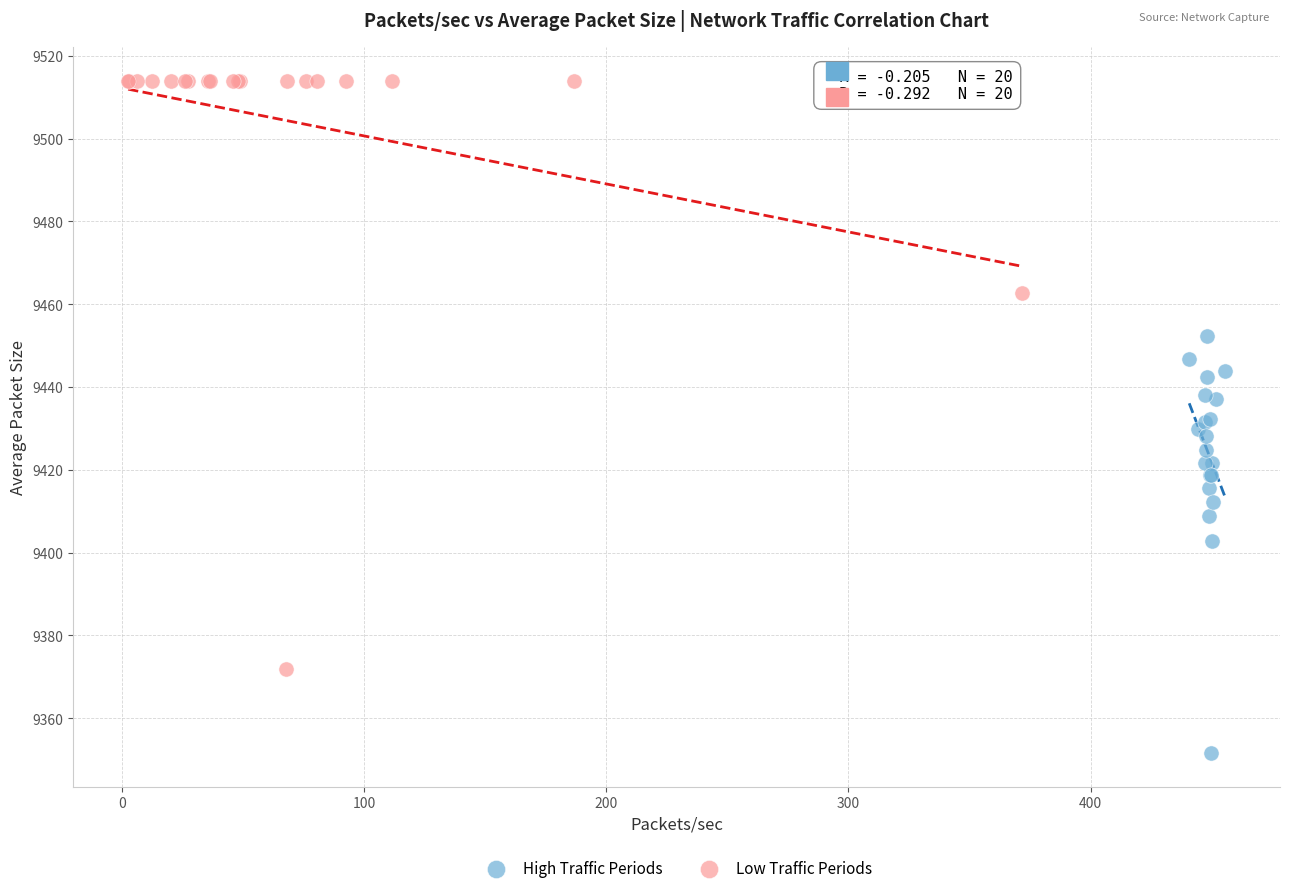

Which series contains the highest Y value?

Low Traffic Periods